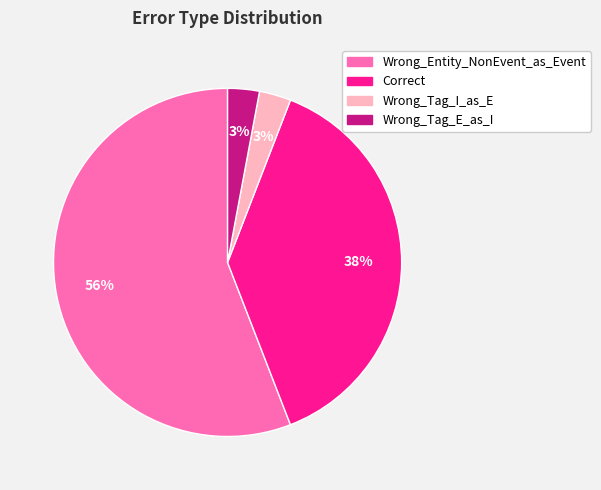

Which has a higher value, Wrong_Tag_E_as_I or Correct?

Correct